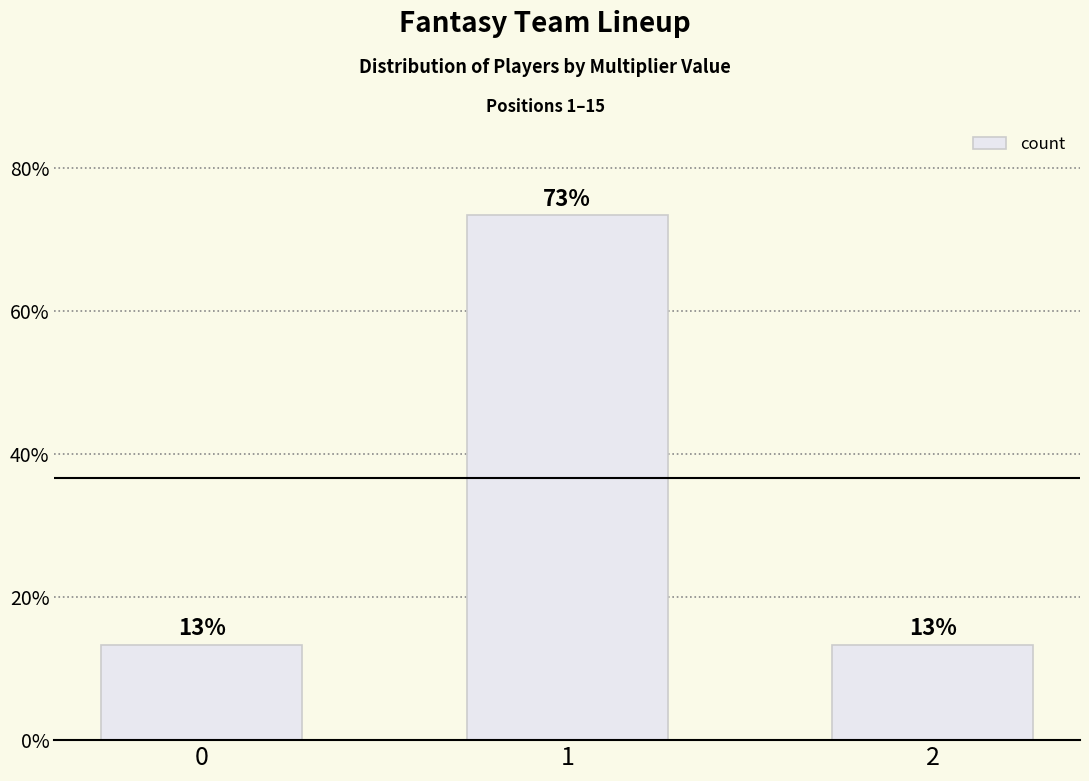

Which label corresponds to the largest value in the chart?

1